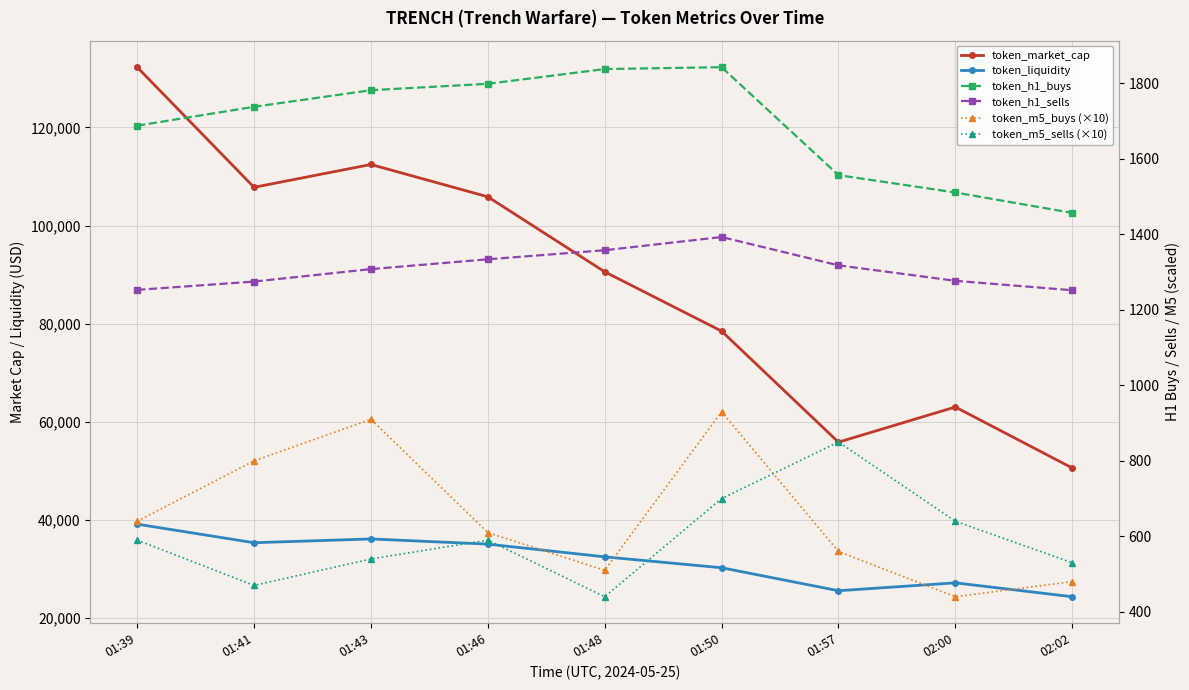

What is the smallest value displayed?

440.0